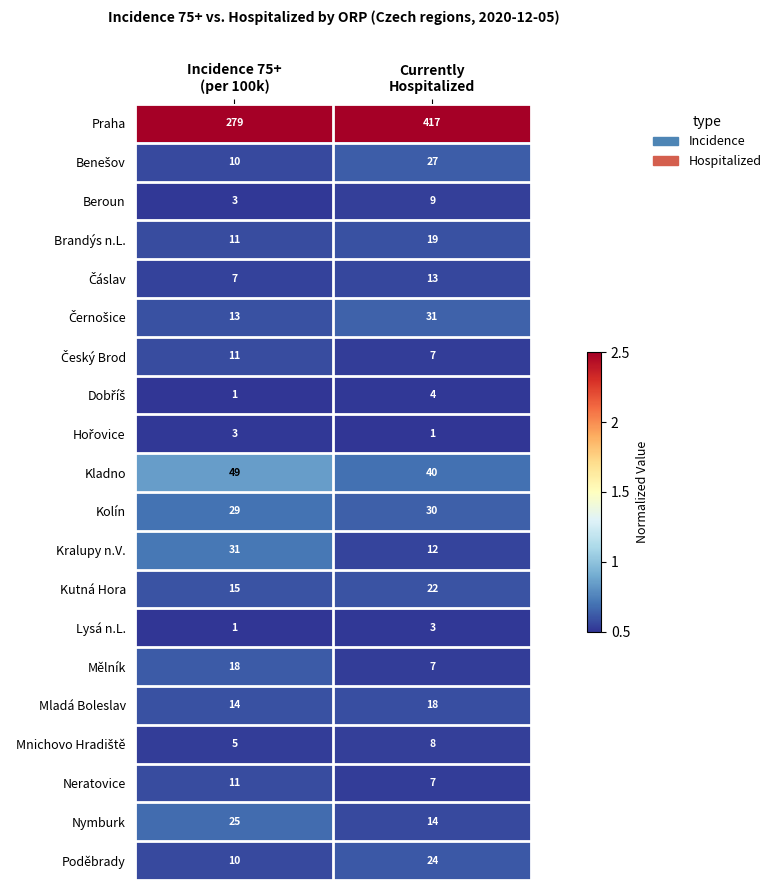

Which series has the largest range (max minus min)?

Praha